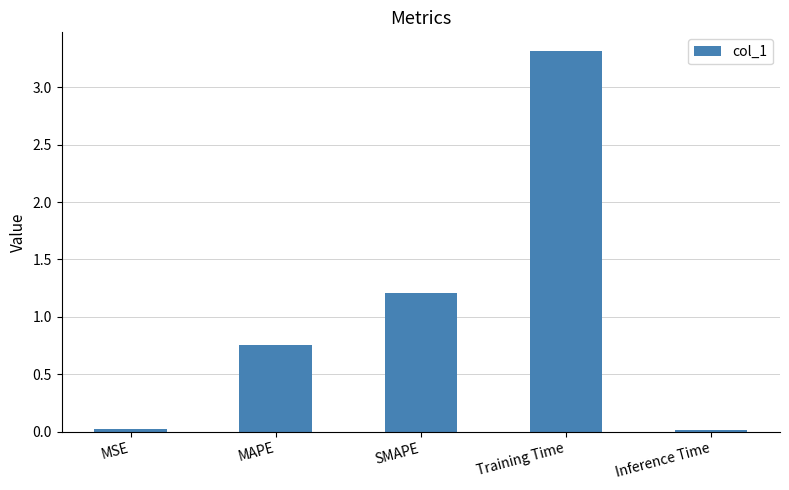

Is it true that the value at Training Time is 5.6?

False